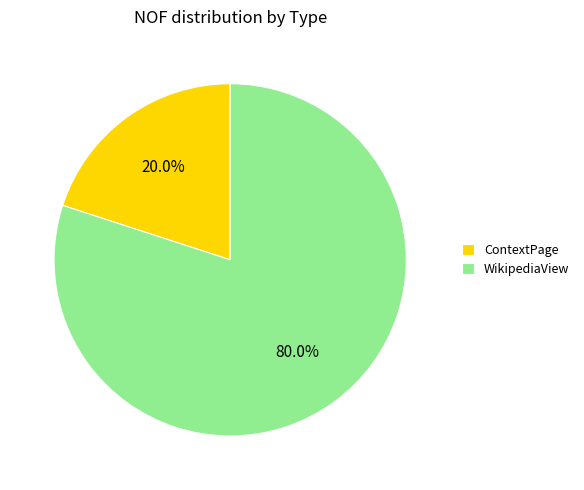

Which slice is the largest?

WikipediaView